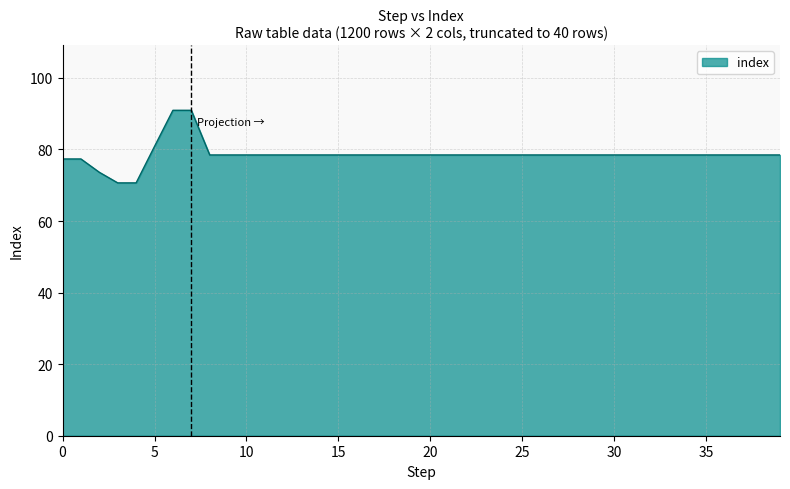

What is the difference between the maximum and minimum values?

20.3